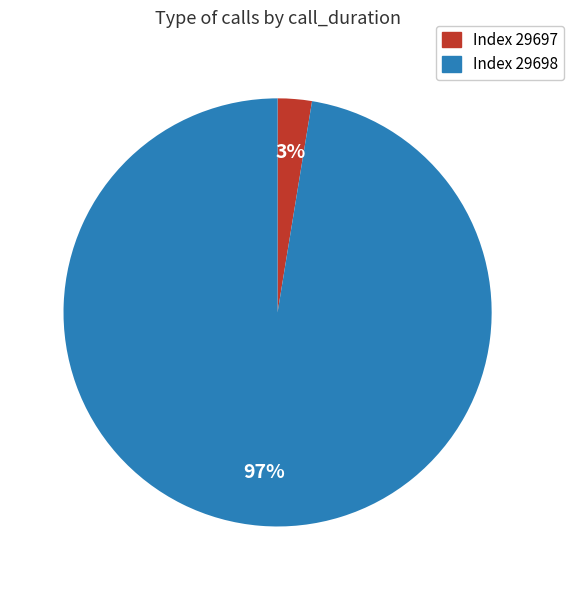

To the nearest percent, what is the average slice percentage?

50%